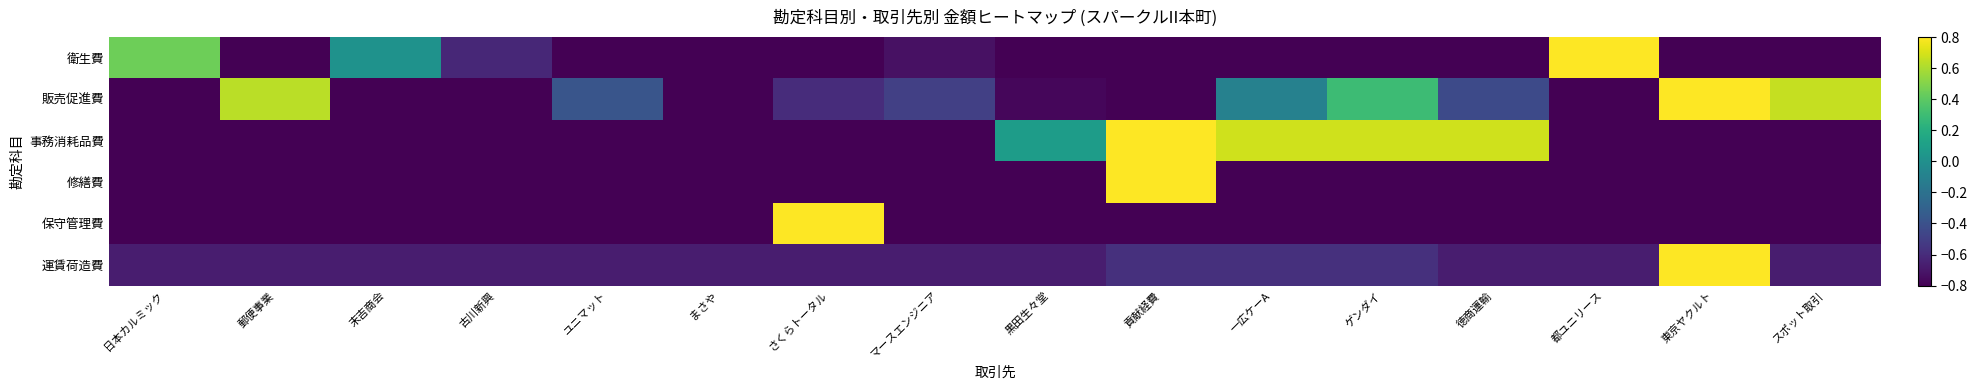

Which label corresponds to the smallest value in the chart?

郵便事業